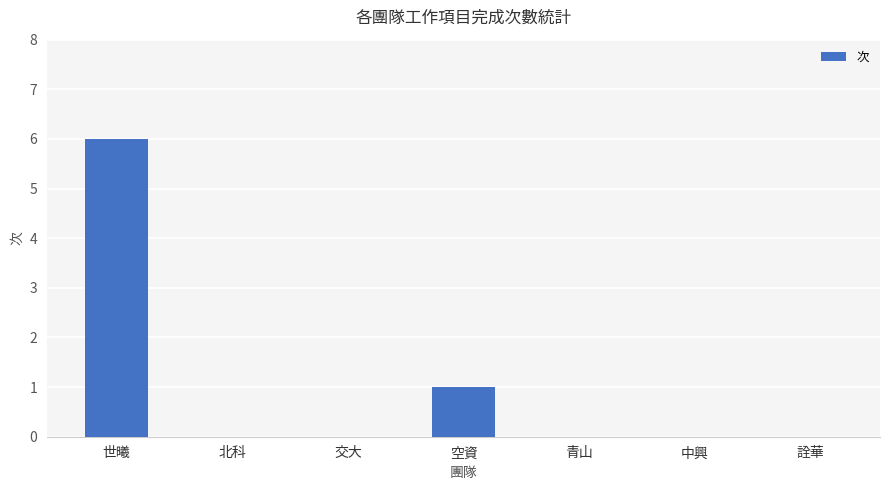

Count the number of categories in the chart.

7